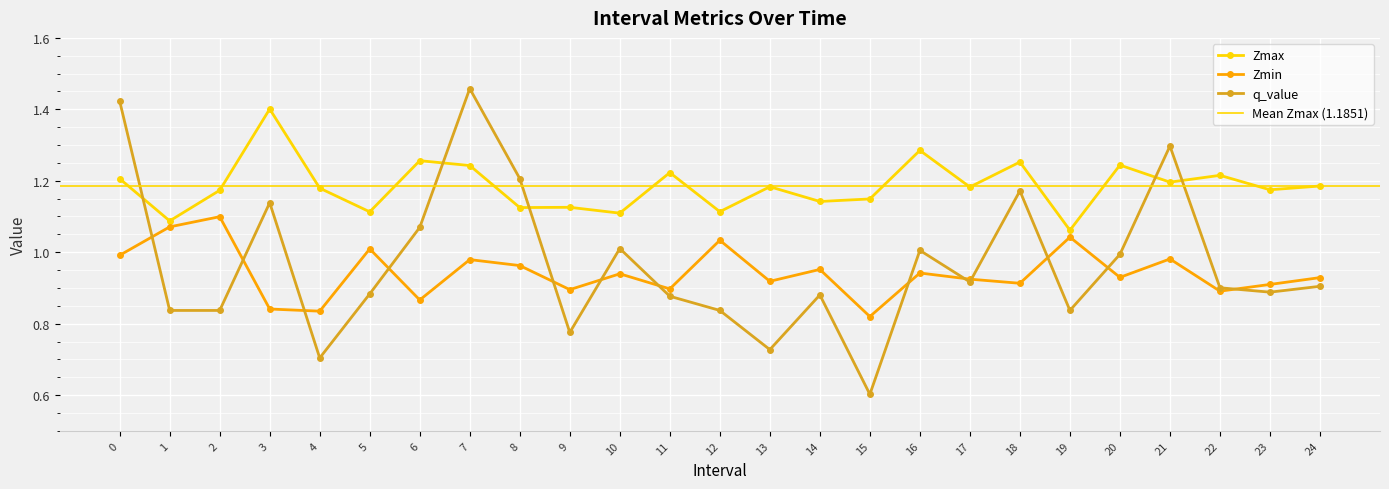

What is the value of the Zmin point at the 18th from the left?

0.9